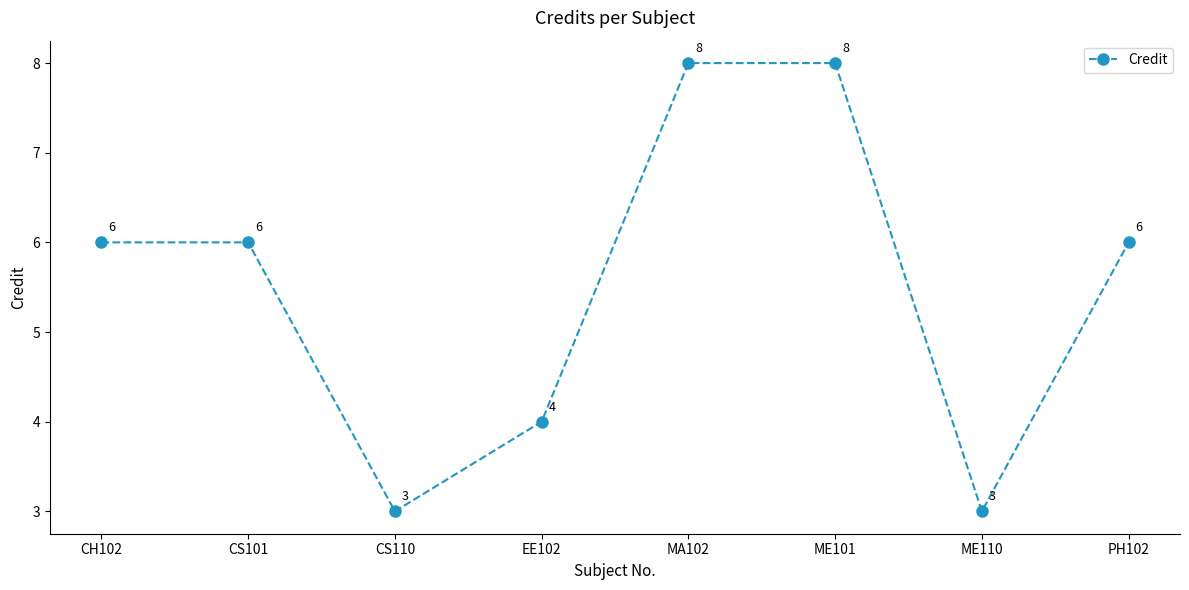

What is the difference between the maximum and minimum values?

5